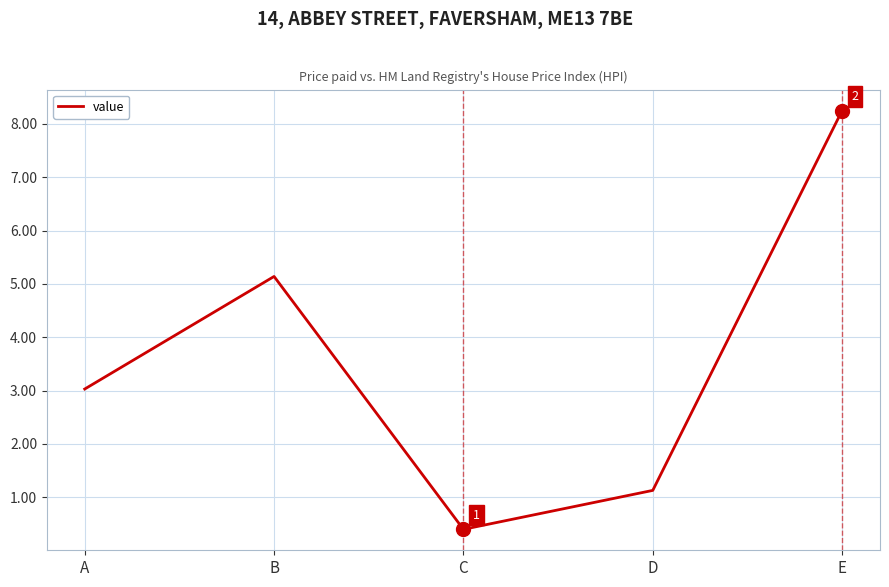

At which category does the chart reach its peak across all series?

E